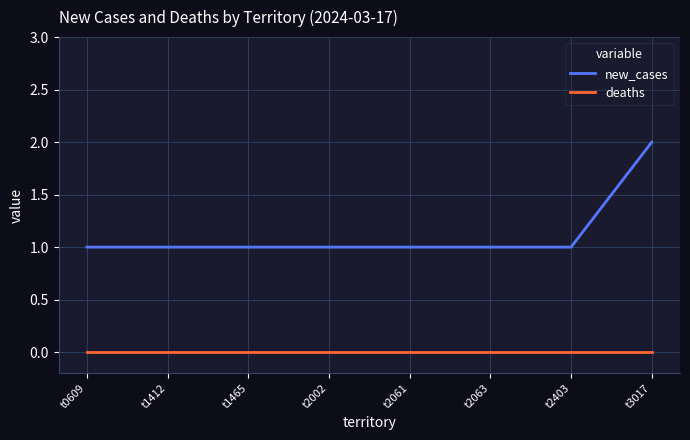

List the series in order of their peak value, highest first.

new_cases, deaths